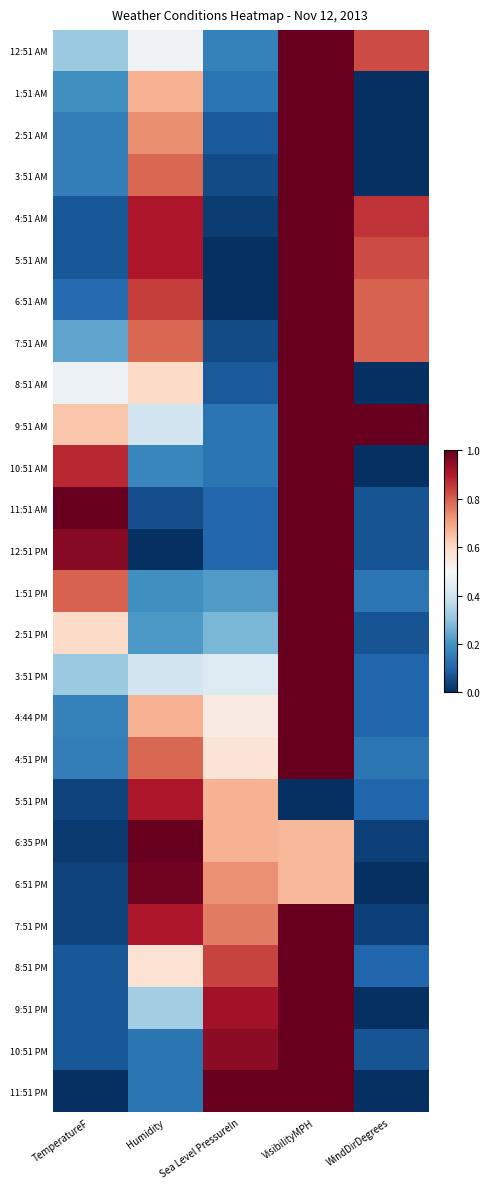

Which has a higher value, Sea Level PressureIn or Humidity?

Humidity